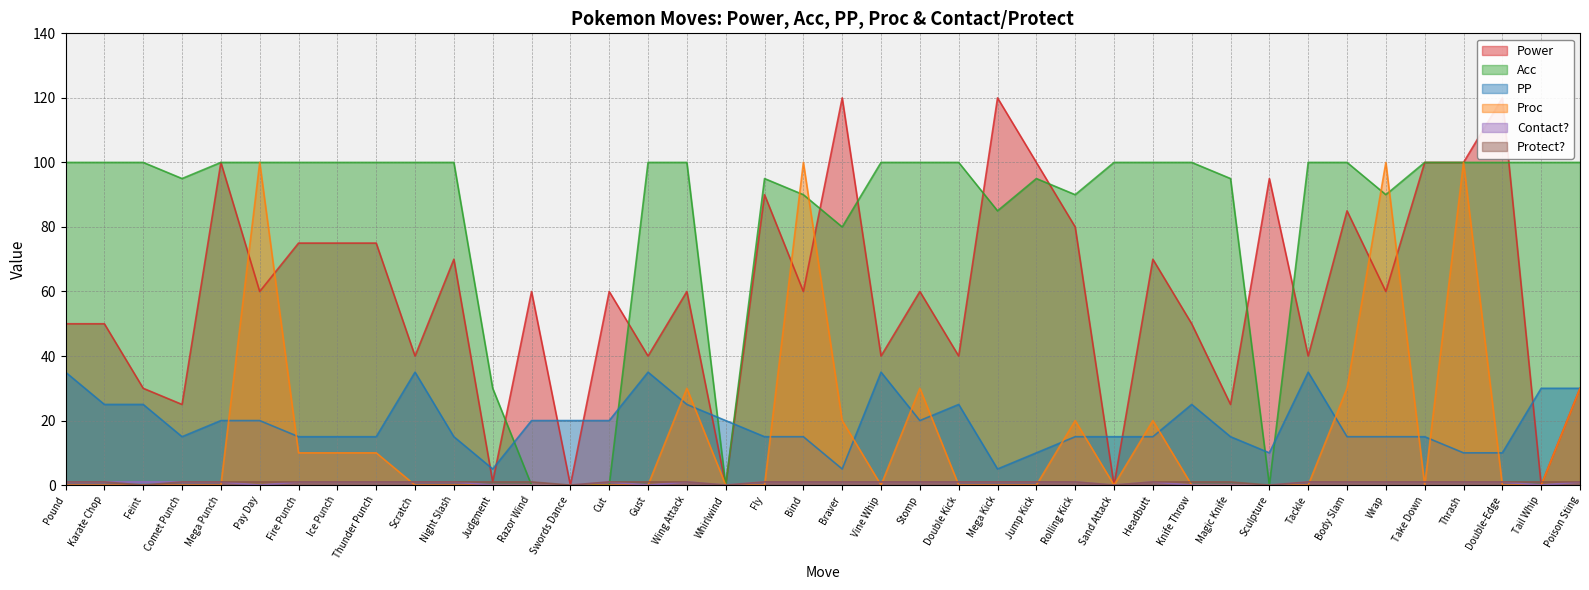

What is the sum of the Power values at Pay Day and Feint?

90